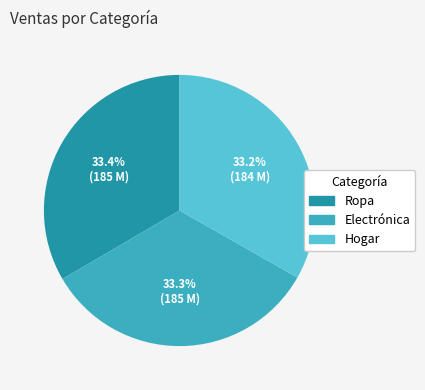

What is the total percentage of Hogar and Ropa?

66.7%